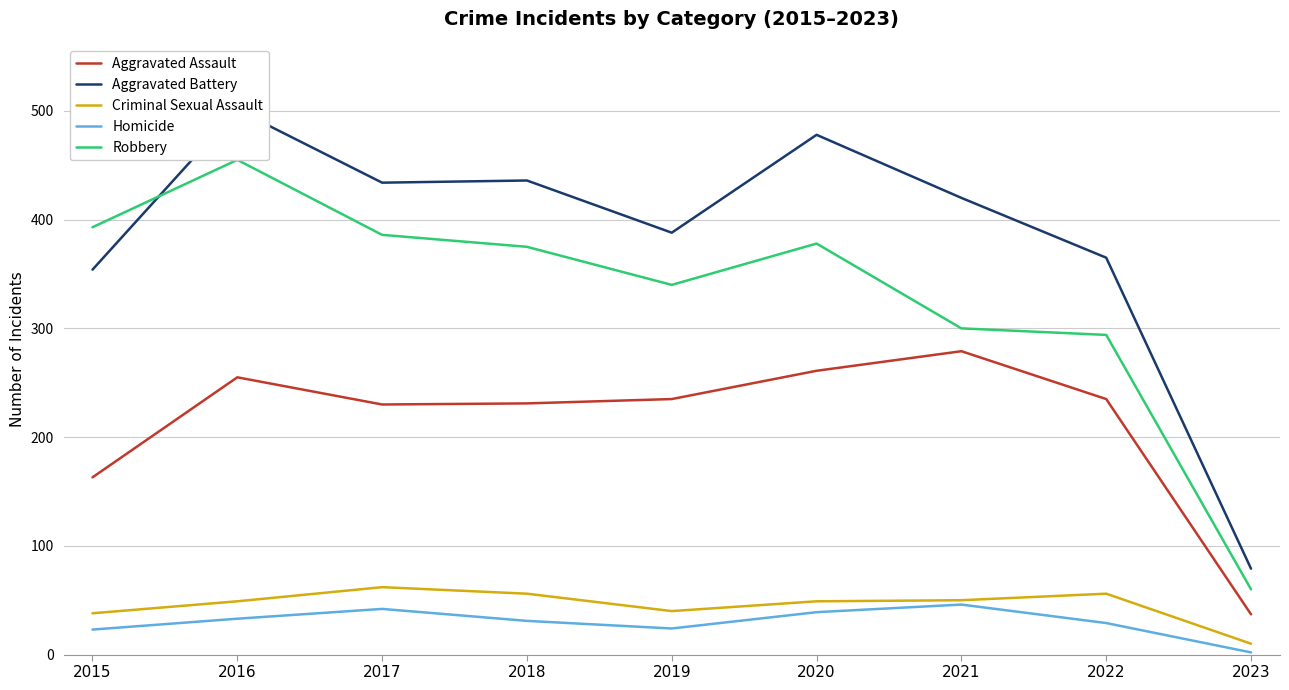

What is the average value of the Criminal Sexual Assault series?

46